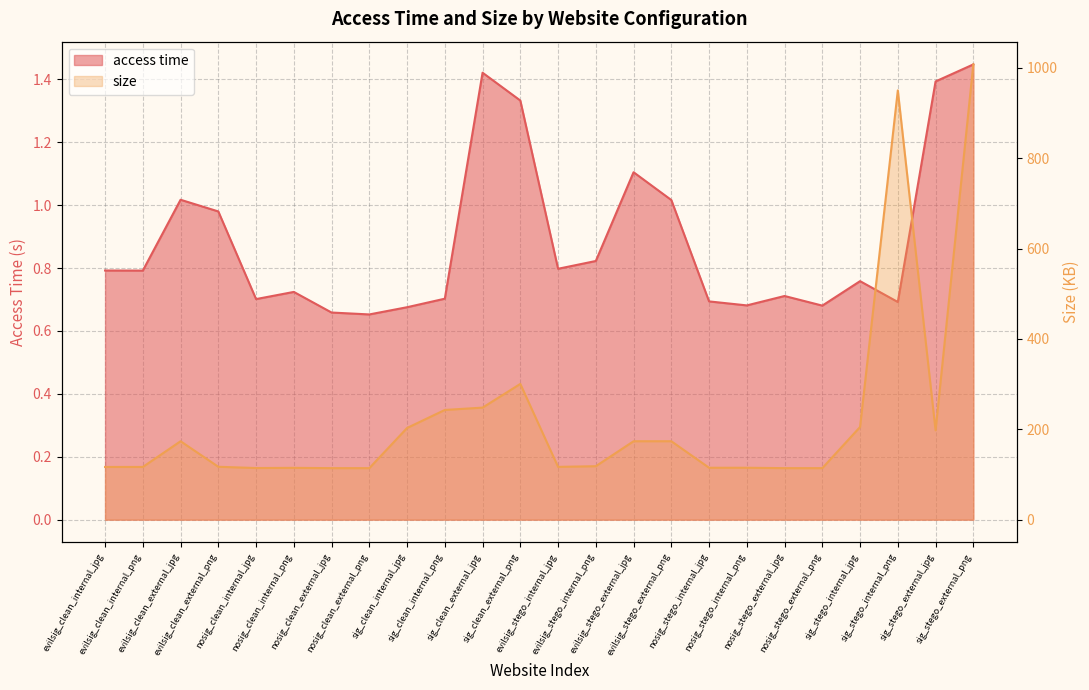

List the labels in order of access time value, largest first.

sig_stego_external_png, sig_clean_external_jpg, sig_stego_external_jpg, sig_clean_external_png, evilsig_stego_external_jpg, evilsig_clean_external_jpg, evilsig_stego_external_png, evilsig_clean_external_png, evilsig_stego_internal_png, evilsig_stego_internal_jpg, evilsig_clean_internal_jpg, evilsig_clean_internal_png, sig_stego_internal_jpg, nosig_clean_internal_png, nosig_stego_external_jpg, sig_clean_internal_png, nosig_clean_internal_jpg, nosig_stego_internal_jpg, sig_stego_internal_png, nosig_stego_internal_png, nosig_stego_external_png, sig_clean_internal_jpg, nosig_clean_external_jpg, nosig_clean_external_png